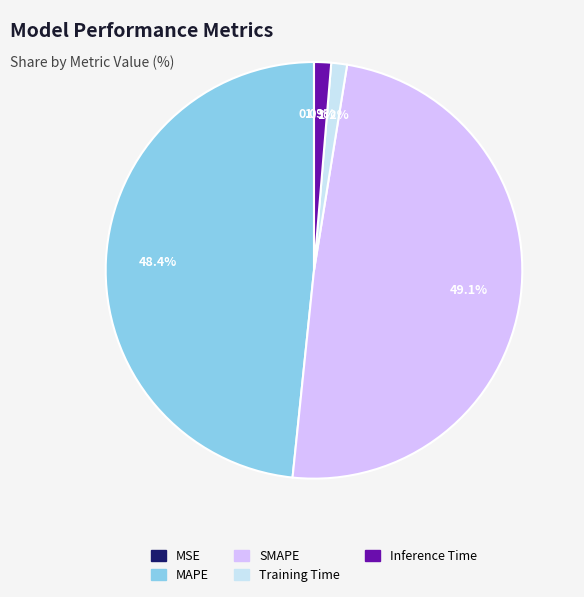

To the nearest percent, what portion does SMAPE represent?

49%